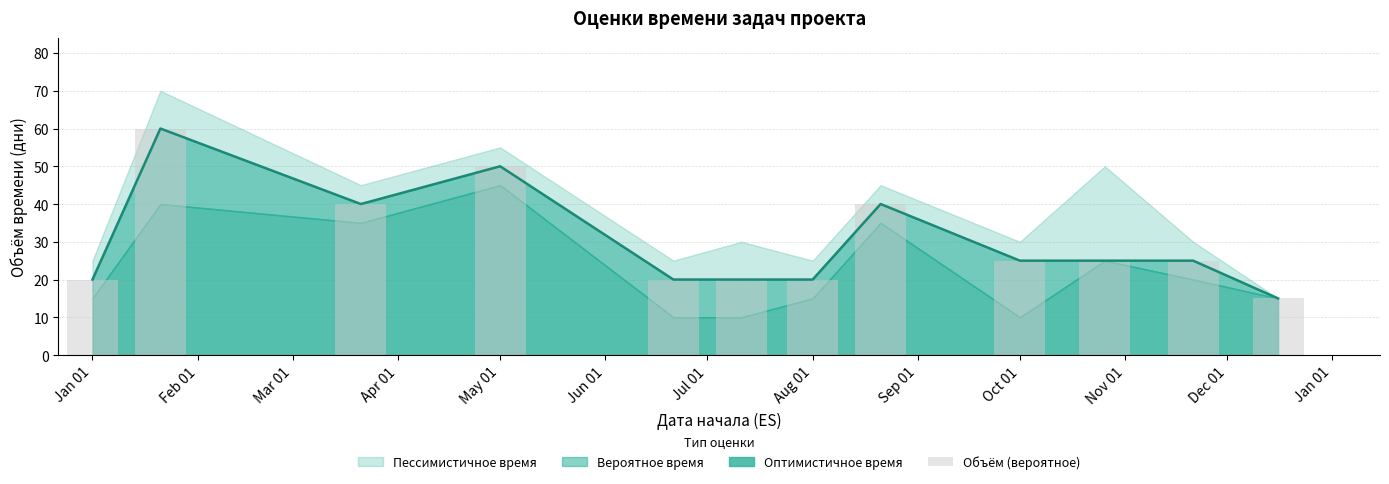

Count the number of categories in the chart.

12